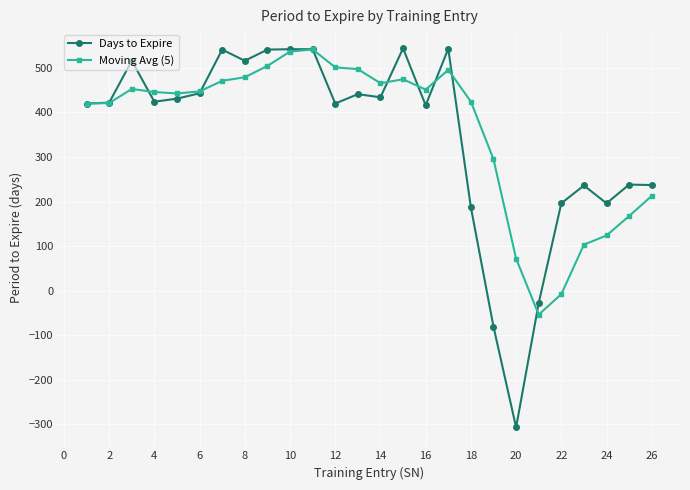

Which series has the largest range (max minus min)?

Days to Expire